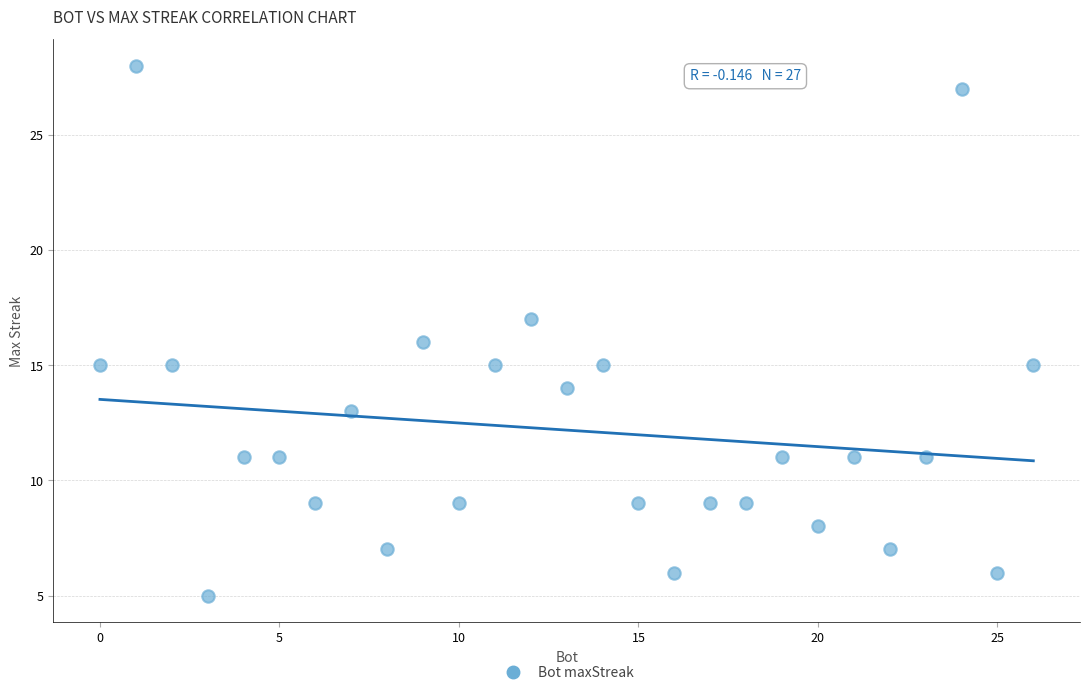

What is the range of Y values (max minus min)?

23